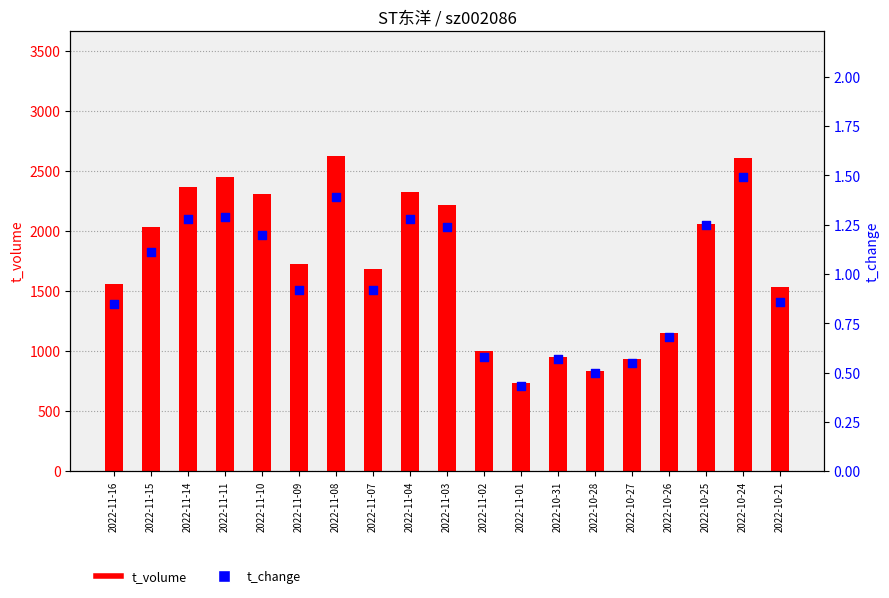

At which category is the sum across all series the highest?

2022-11-08